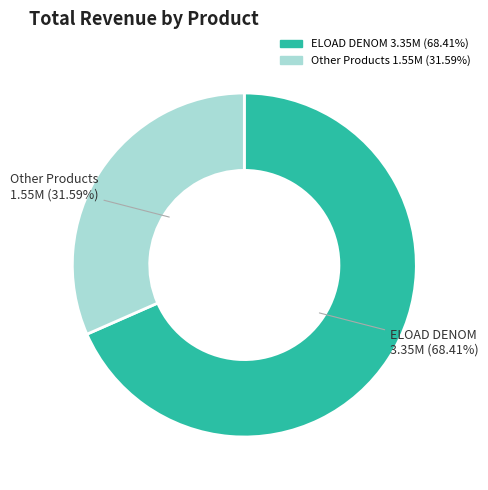

Is there any slice that represents more than half of the pie?

Yes